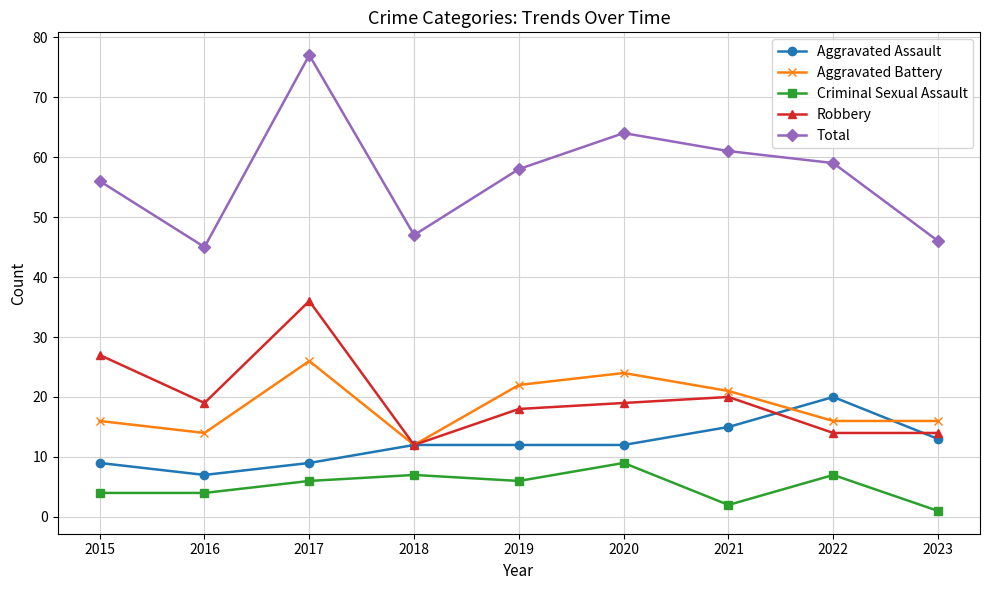

Which category has the highest value in the Total series?

2017